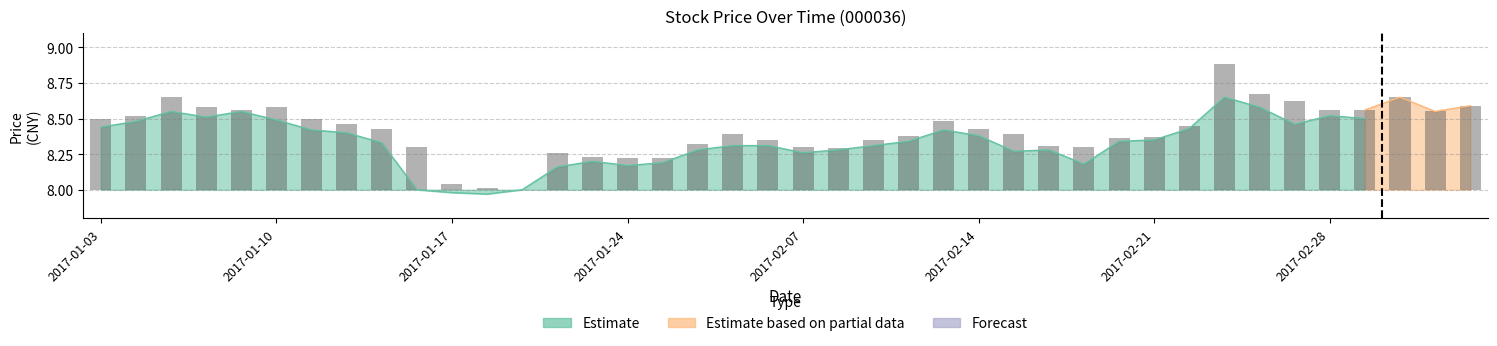

Where is the data nearest to the value 0?

12